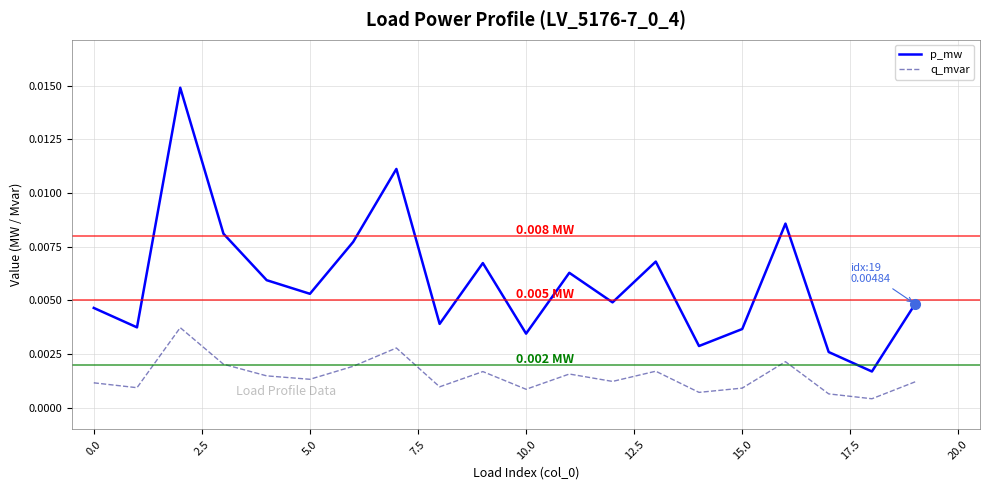

How many interior local valleys does the p_mw series have?

7